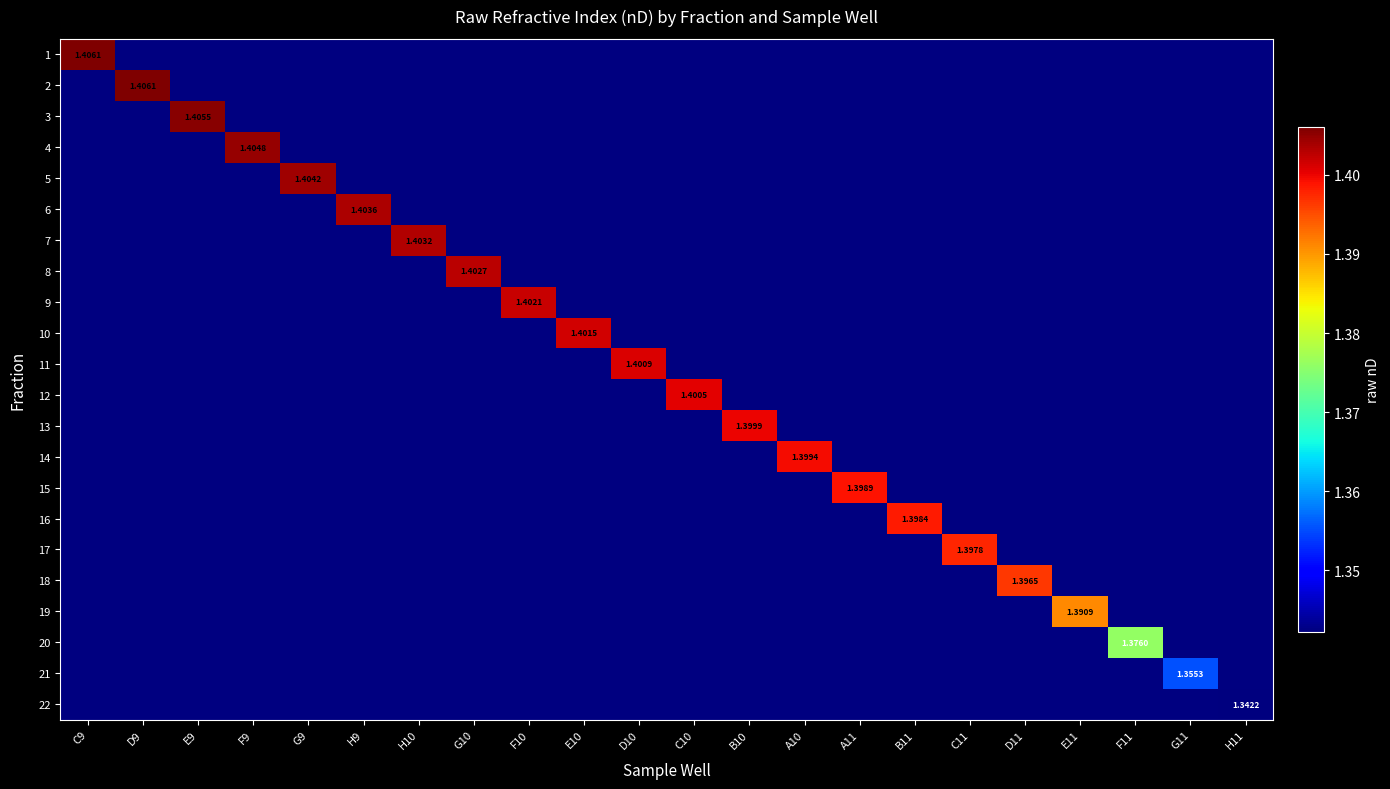

List the series in order of their overall mean, lowest first.

1, 2, 3, 4, 5, 6, 7, 8, 9, 10, 11, 12, 13, 14, 15, 16, 17, 18, 19, 20, 21, 22